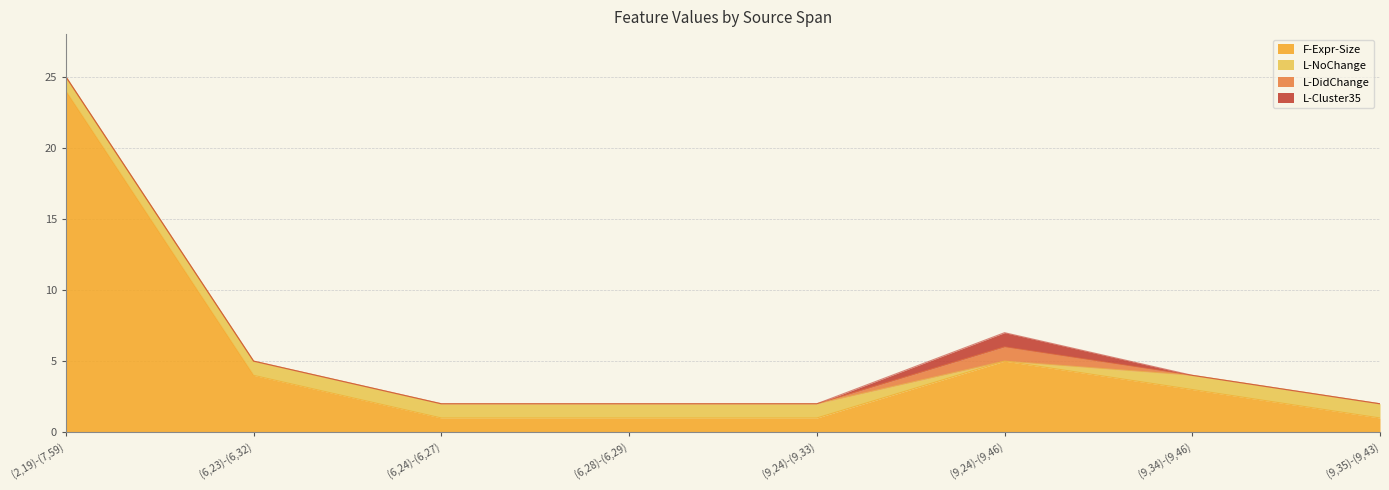

Which has a higher value, (2,19)-(7,59) or (6,28)-(6,29)?

(2,19)-(7,59)